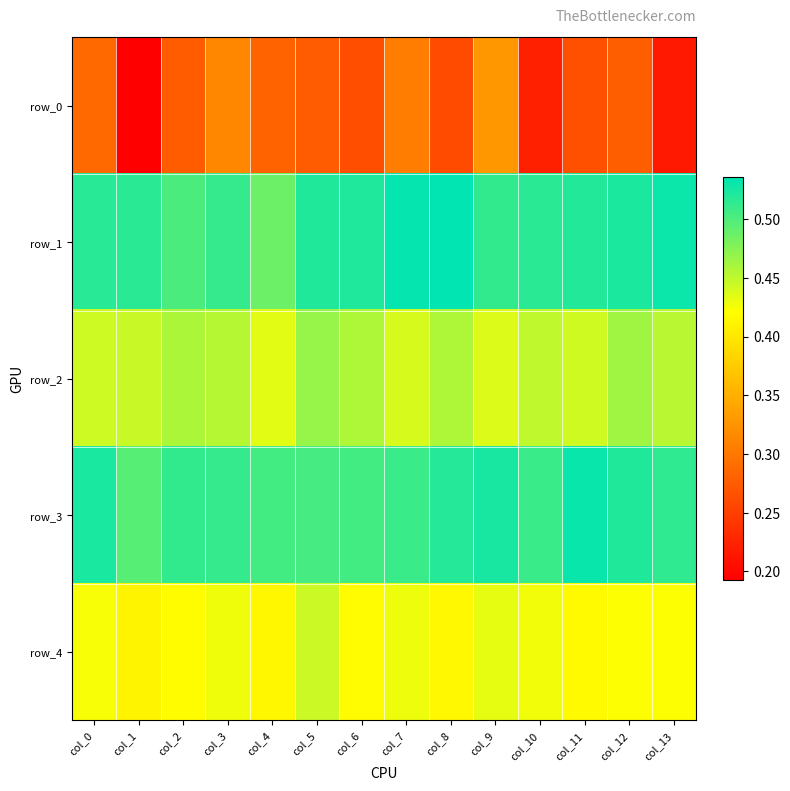

What is the average value of the row_3 series?

0.5